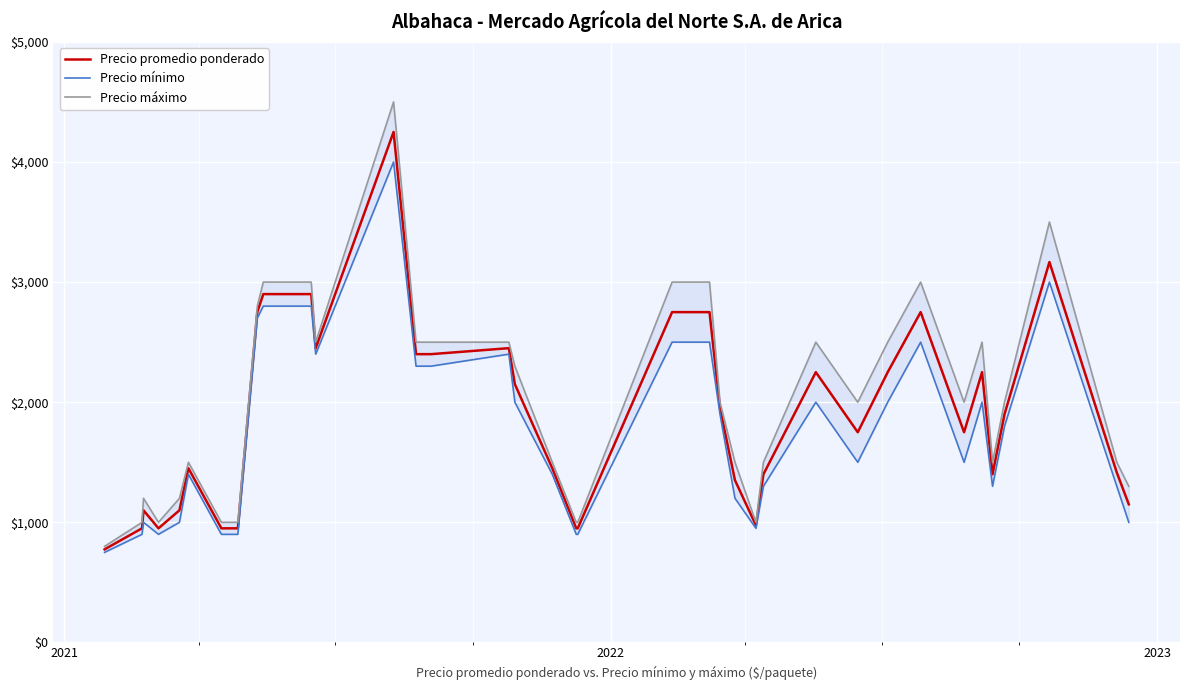

How many data points in Precio máximo are less than 2000?

17